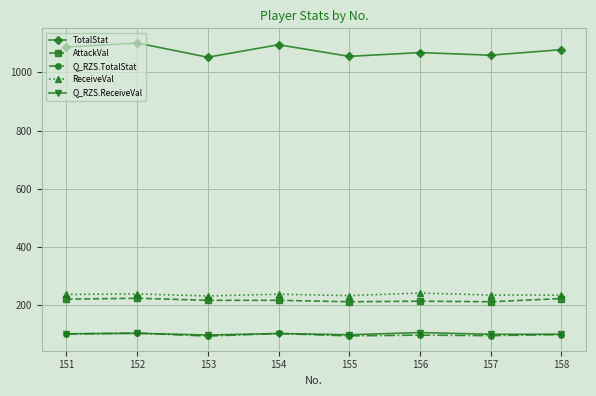

The value of TotalStat at 152 is 540.1. True or false?

False